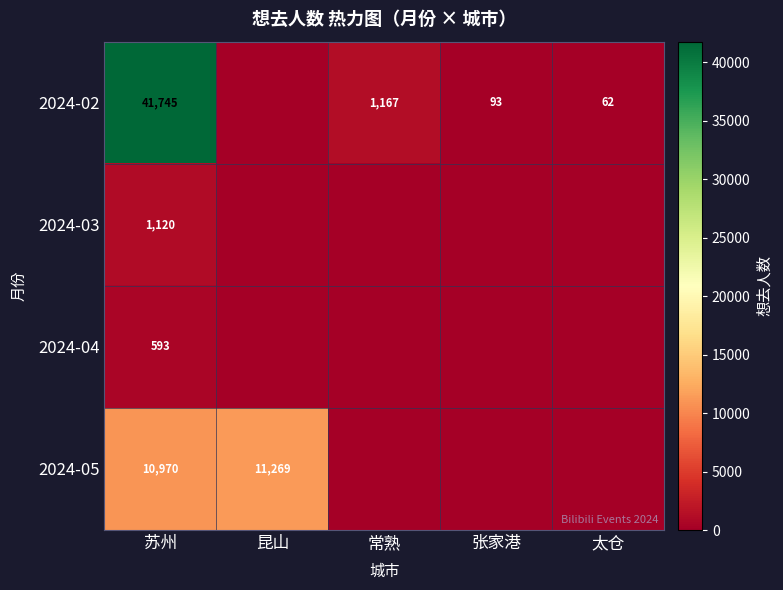

At which category is the sum across all series the highest?

苏州